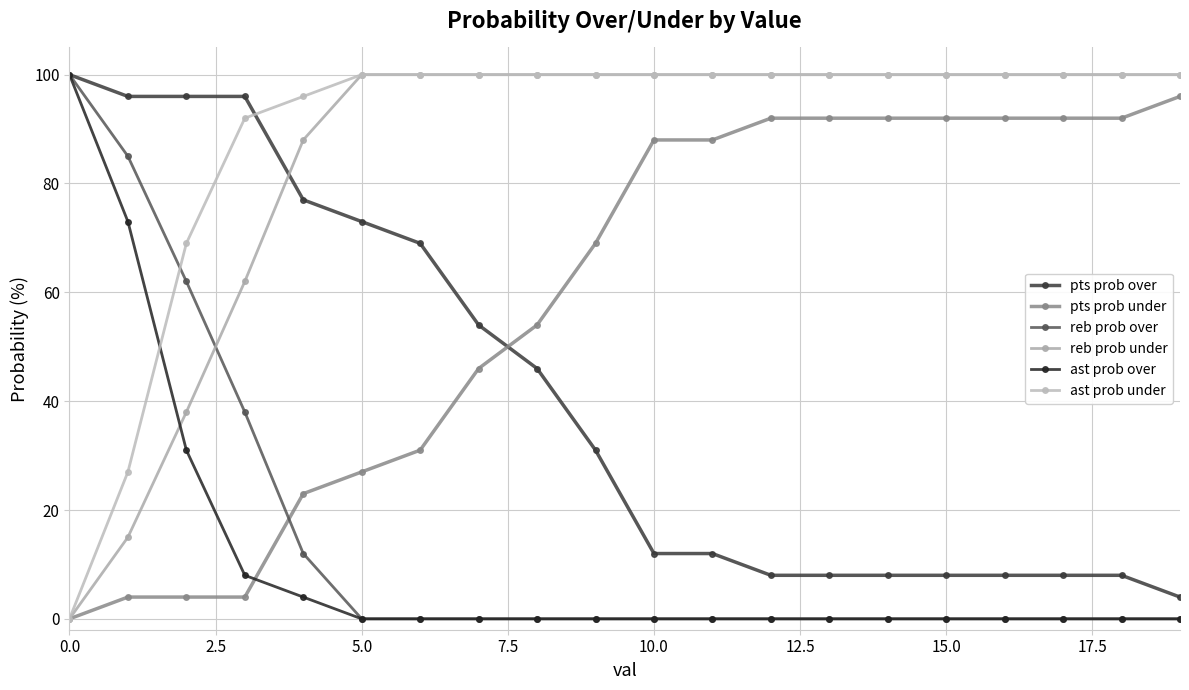

Does the chart display data point markers on the line(s)?

Yes